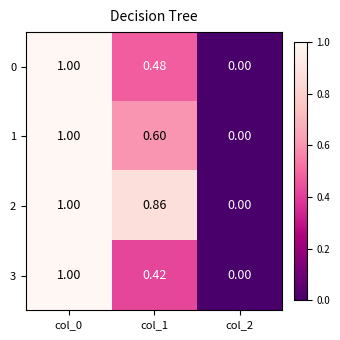

At how many categories does at least one series exceed 0?

2